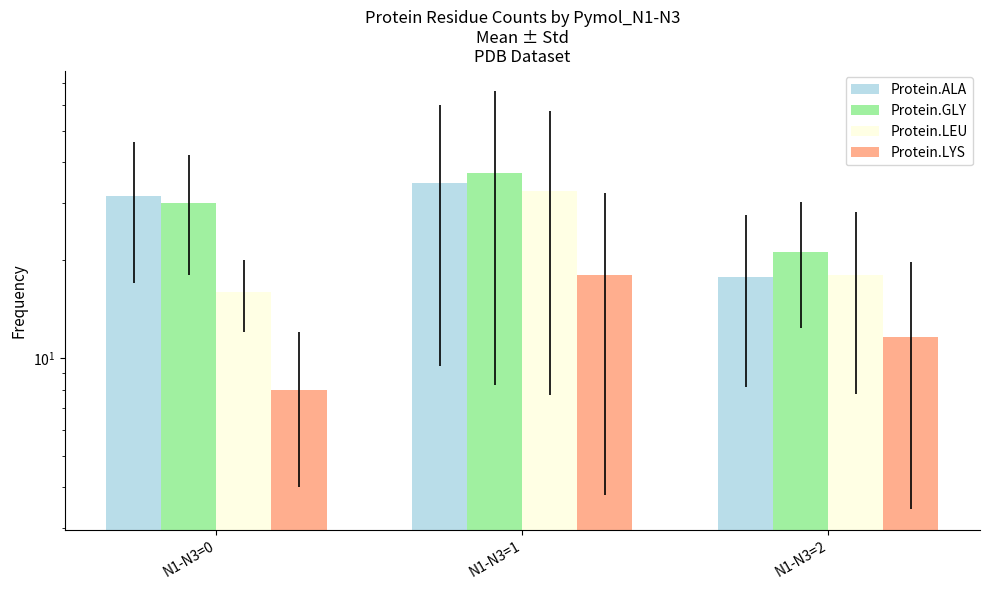

At which category is the sum across all series the highest?

N1-N3=1